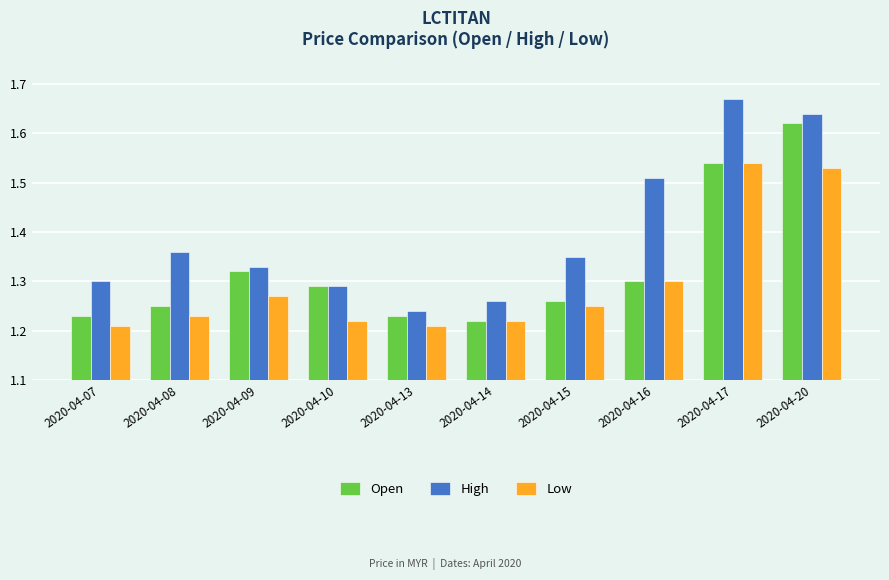

True or false: Open has a value of 1.3 at 2020-04-16.

True